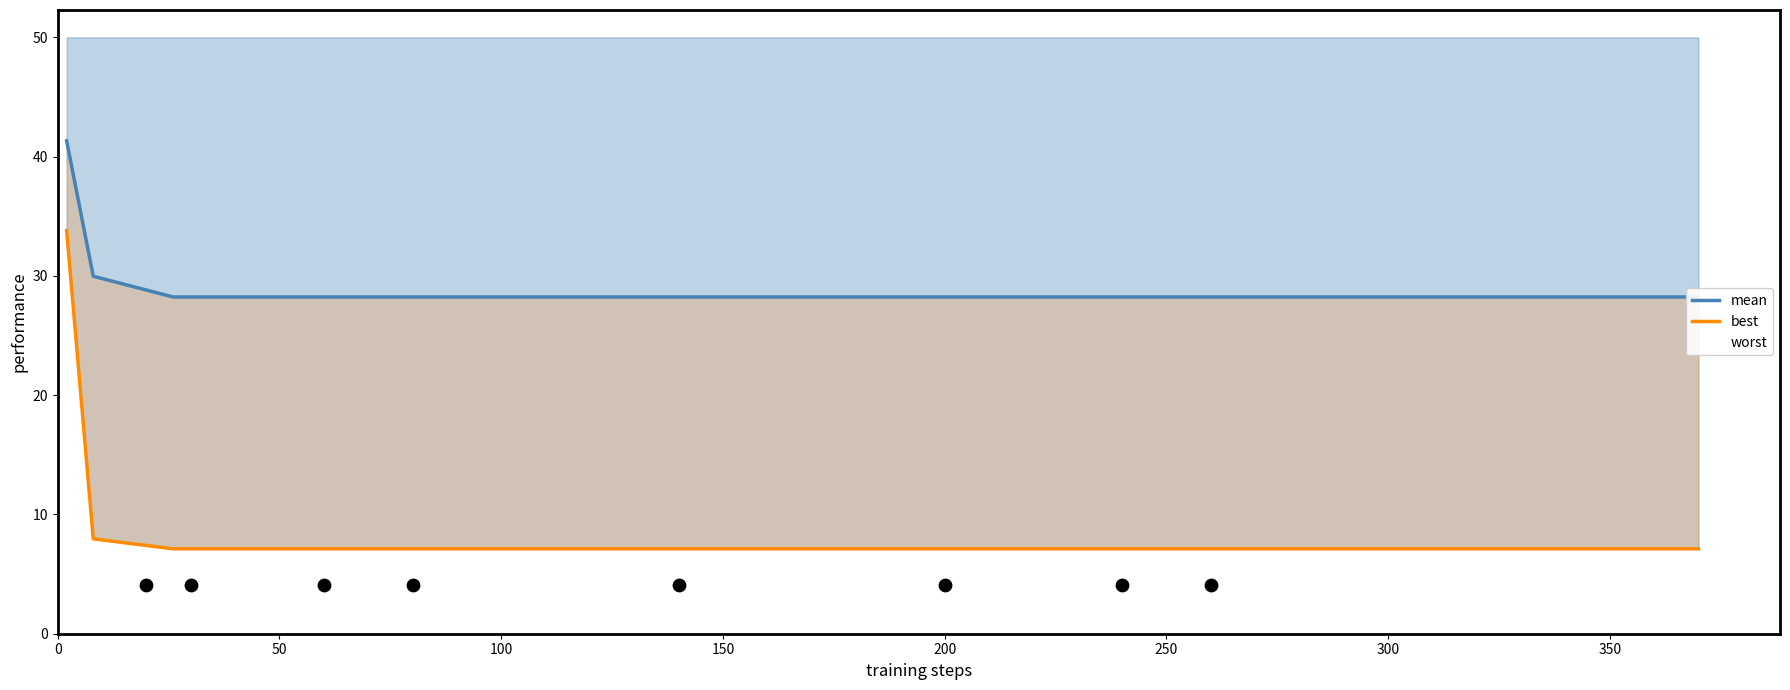

Is the value of best at 50 greater than the value of mean at 12?

No